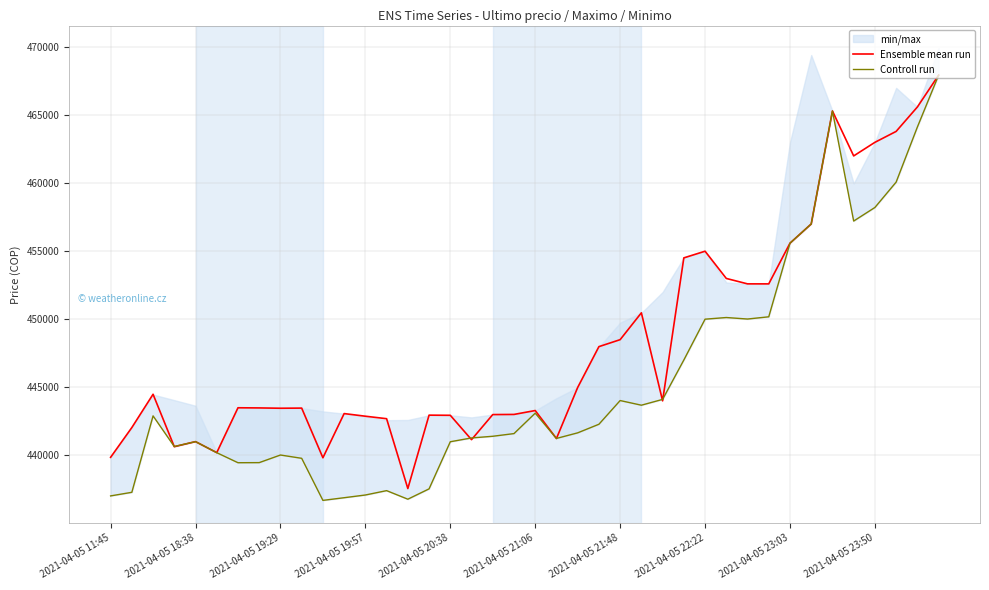

How many data points in Ensemble mean run are less than 443496?

20